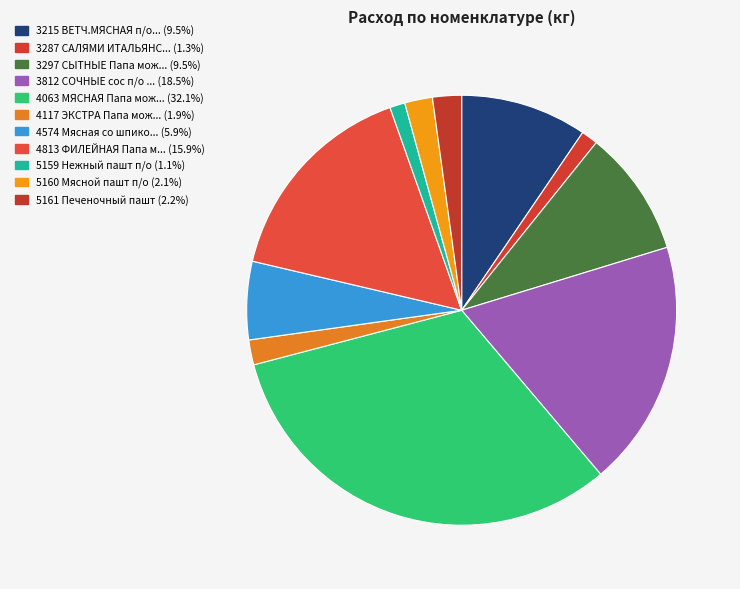

How many segments does this pie chart have?

11